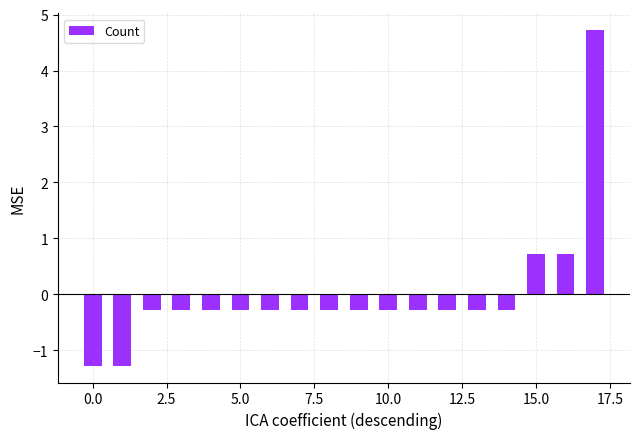

Reading left to right, list all the values displayed in this chart.

-1.3	-1.3	-0.3	-0.3	-0.3	-0.3	-0.3	-0.3	-0.3	-0.3	-0.3	-0.3	-0.3	-0.3	-0.3	0.7	0.7	4.7